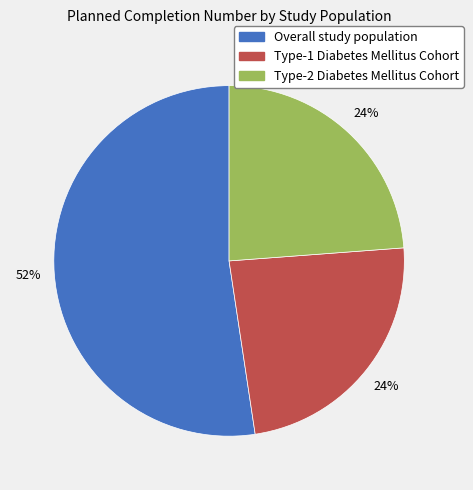

Is the sum of Type-2 Diabetes Mellitus Cohort and Overall study population greater than half?

Yes